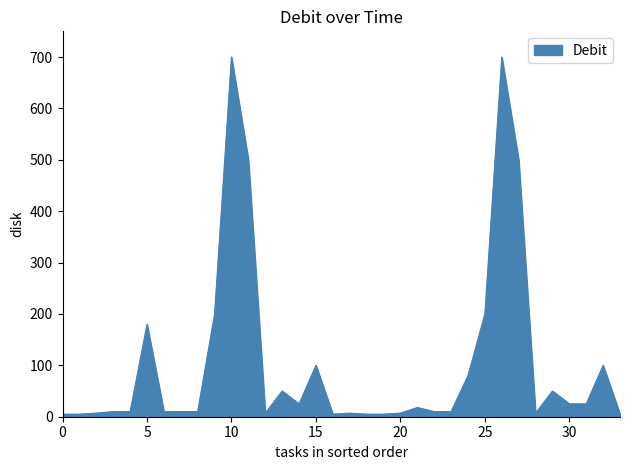

What is the difference between the maximum and minimum values?

695